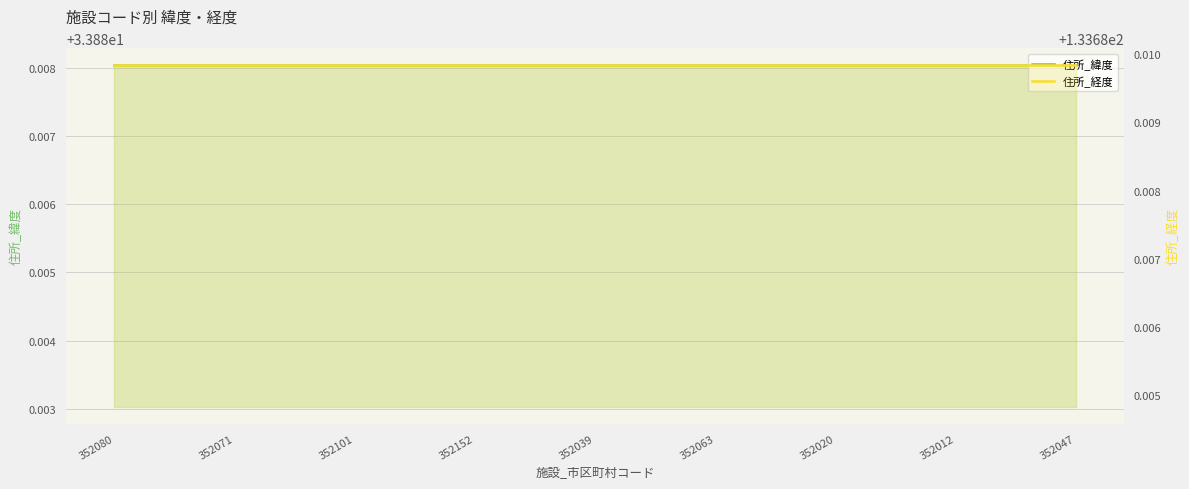

What is the value of the 住所_経度 point at the 6th from the left?

133.7